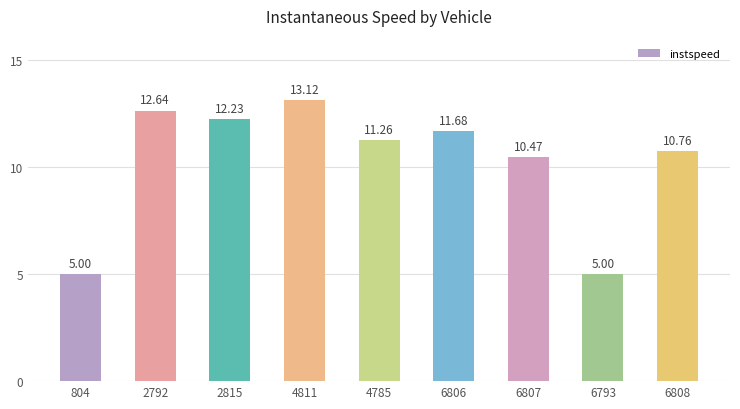

What is the sum of the values at 2792 and 6793?

17.6